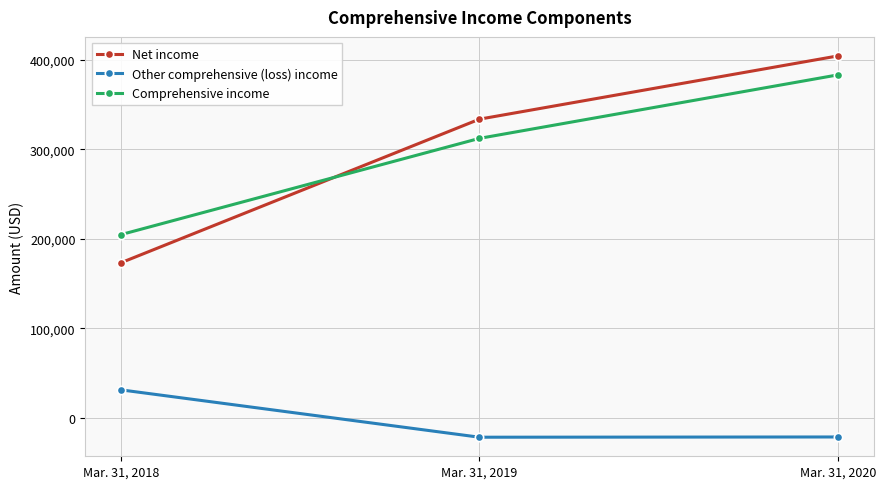

Is the value of Net income at Mar. 31, 2019 greater than the value of Other comprehensive (loss) income at Mar. 31, 2019?

Yes